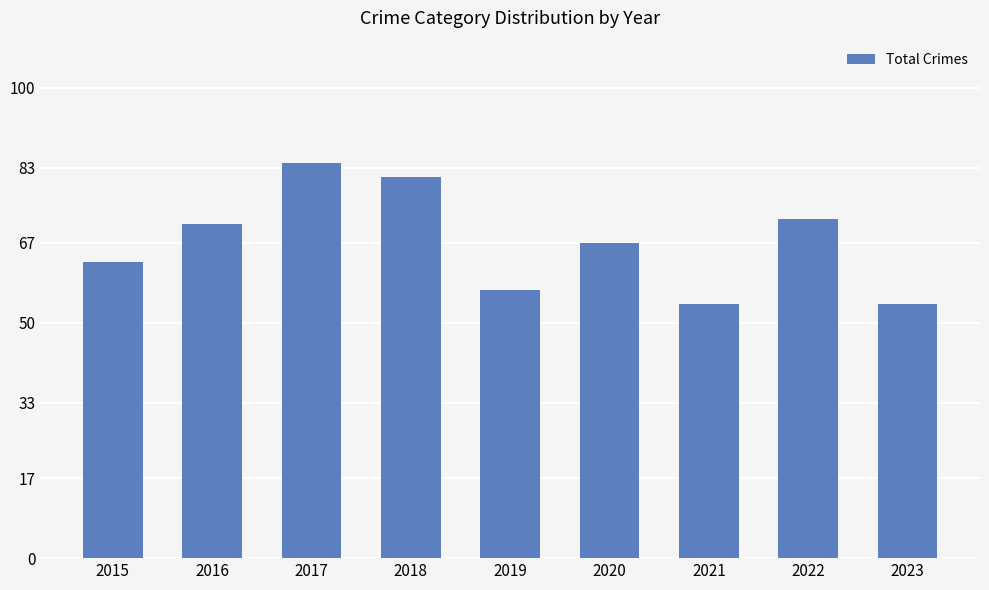

Reading left to right, transcribe all the data shown in this chart.

63	71	84	81	57	67	54	72	54